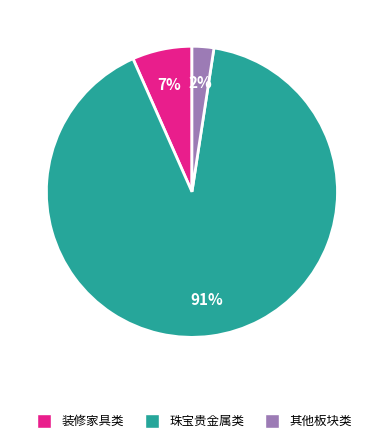

Is there any slice that represents more than half of the pie?

Yes